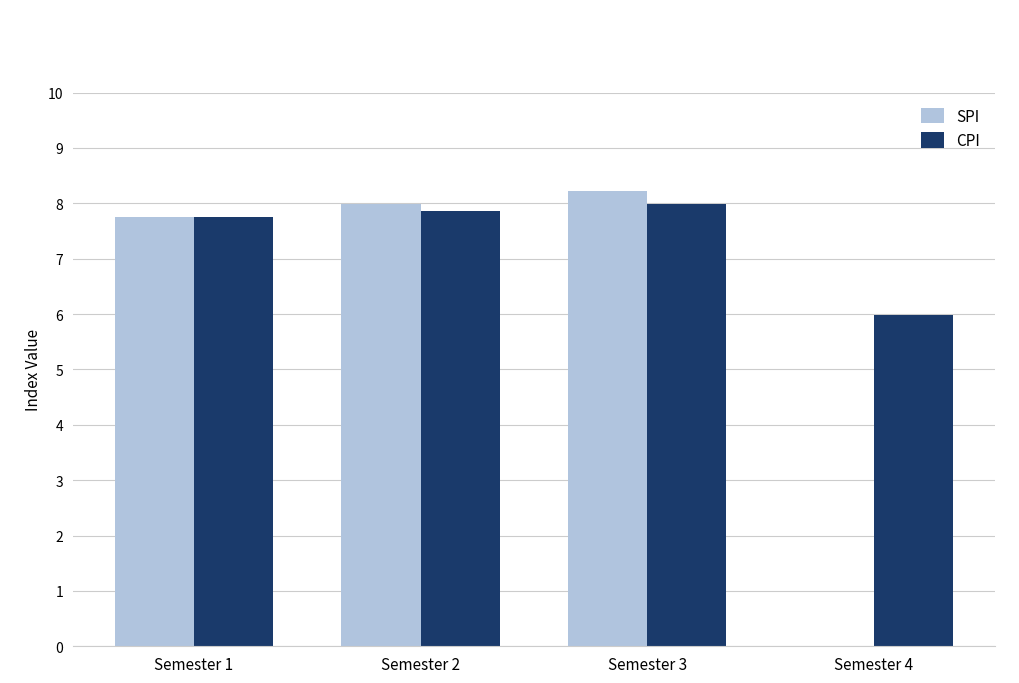

At which category does the chart reach its peak across all series?

Semester 3